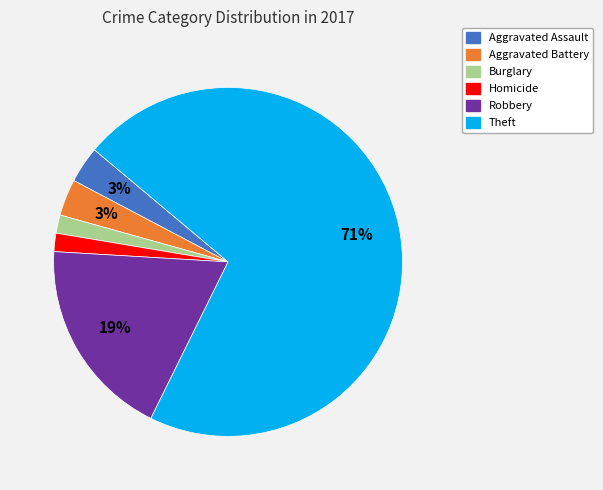

Combined, do Aggravated Battery and Burglary account for over 50%?

No